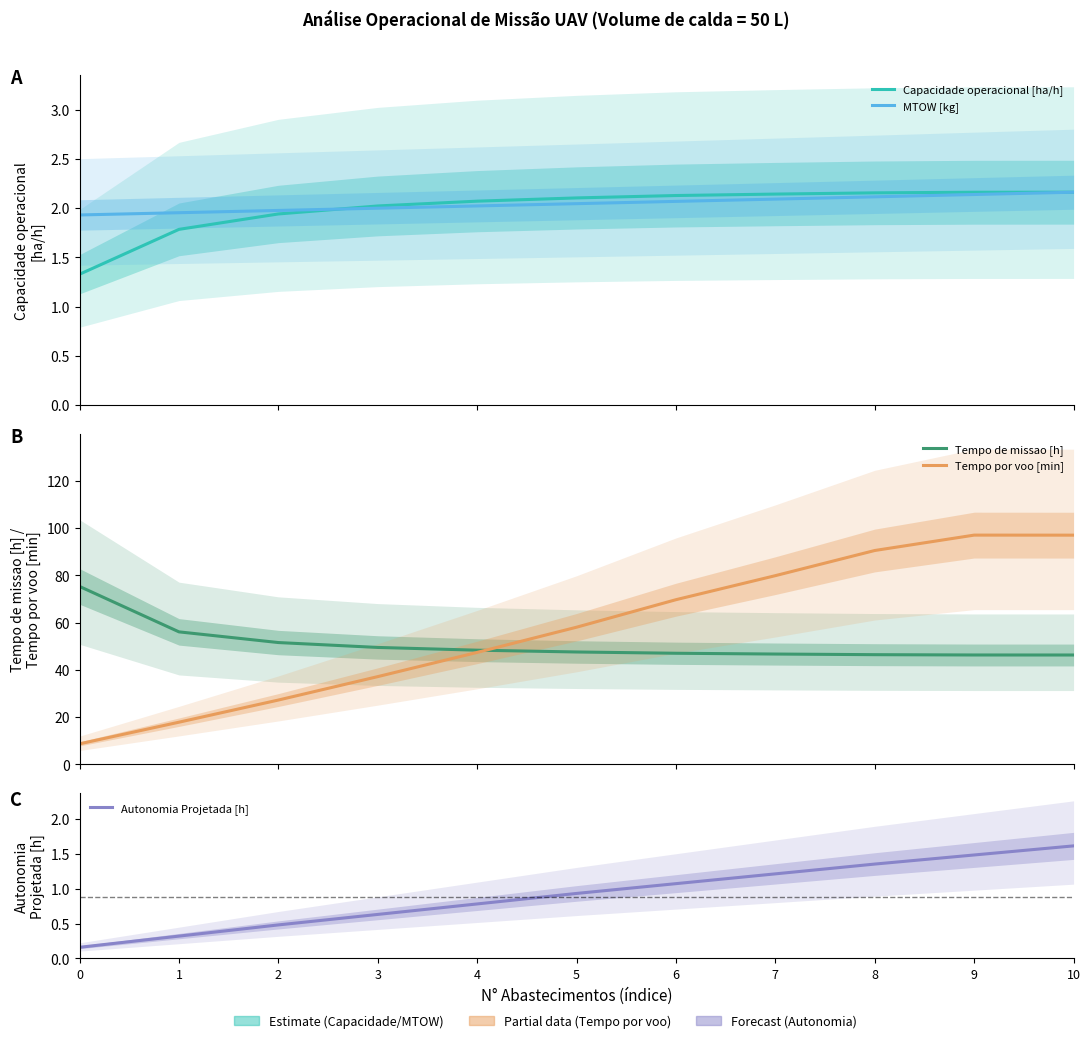

Rank the categories by Tempo de missao [h] value from highest to lowest.

0, 1, 2, 3, 4, 5, 6, 7, 8, 9, 10